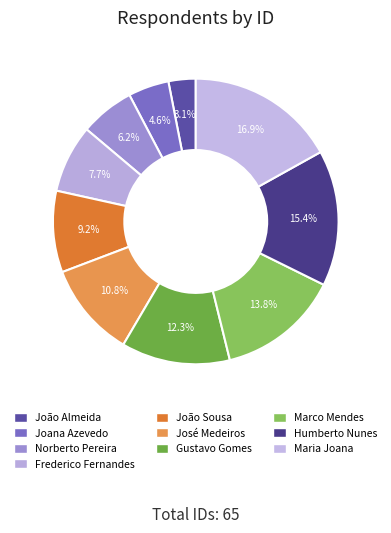

How many slices are in this pie chart?

10